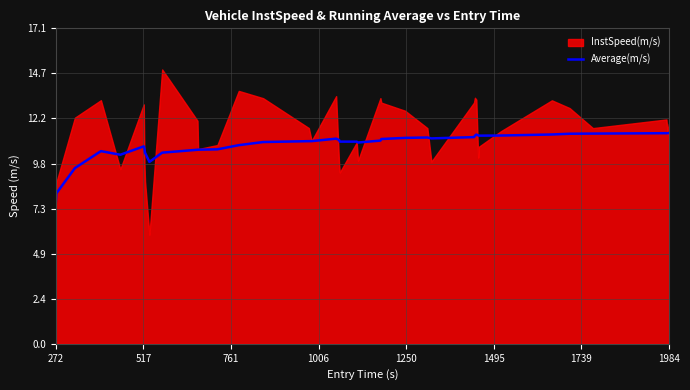

What is the lowest value of the Average(m/s) series?

7.6